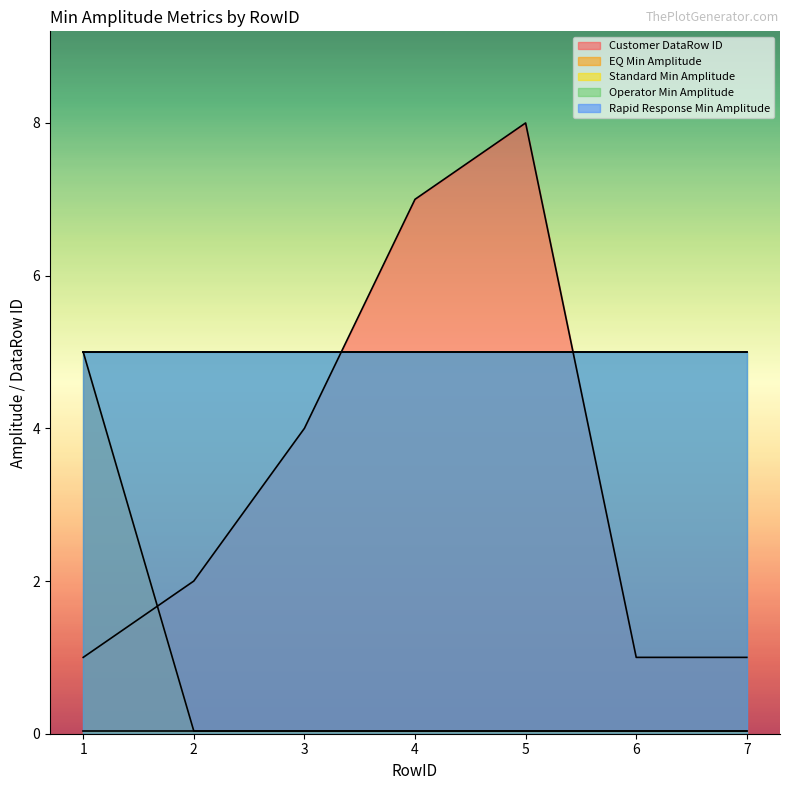

What is the value of the Rapid Response Min Amplitude point at the 3rd from the left?

5.0